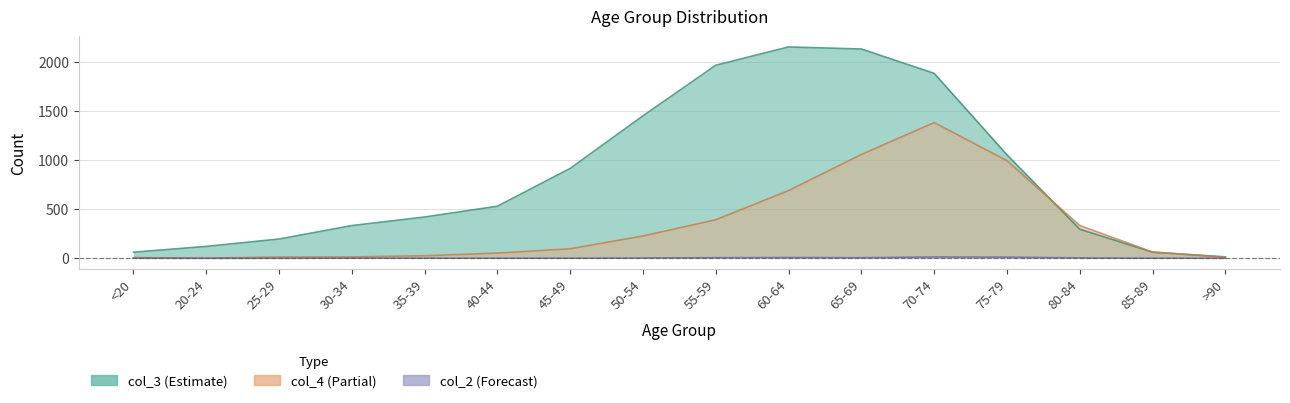

What is the value of the col_4 point at the 4th from the left?

14